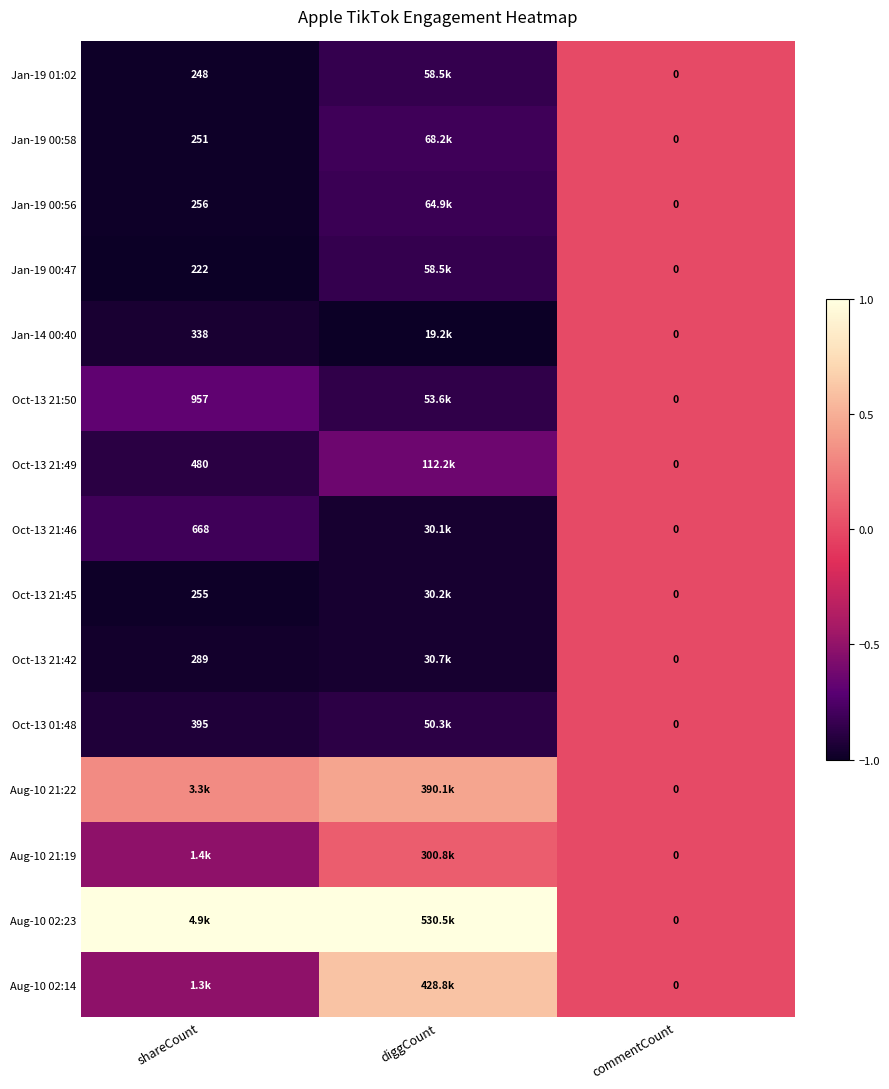

Is it true that Oct-13 01:48 equals -0.2 at shareCount?

False